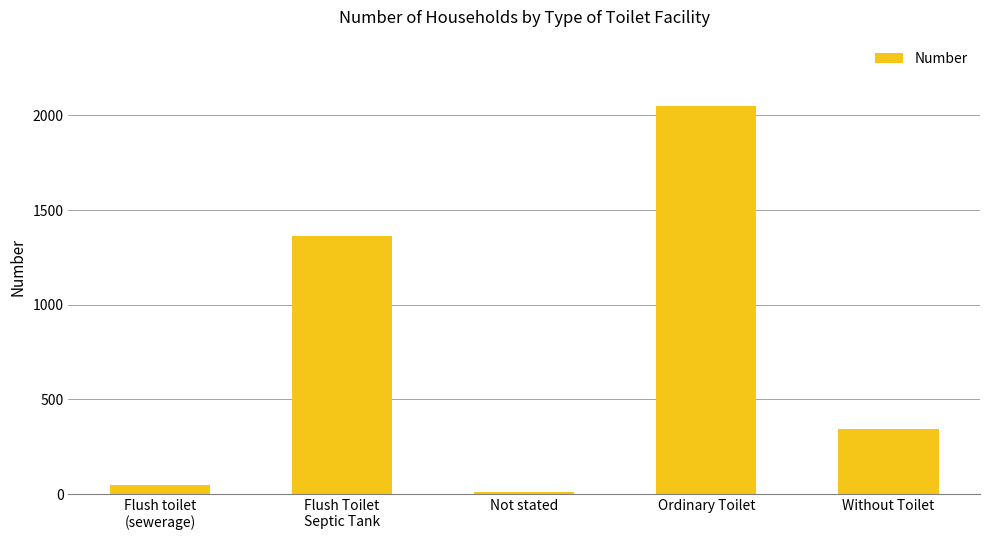

Reading left to right, extract all data points from this chart.

47	1363	9	2048	344